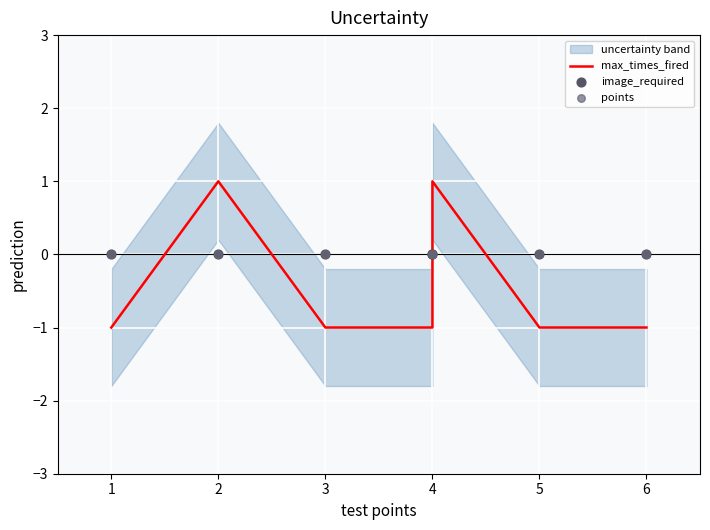

Is the value of points at 6 greater than the value of image_required at 5?

No